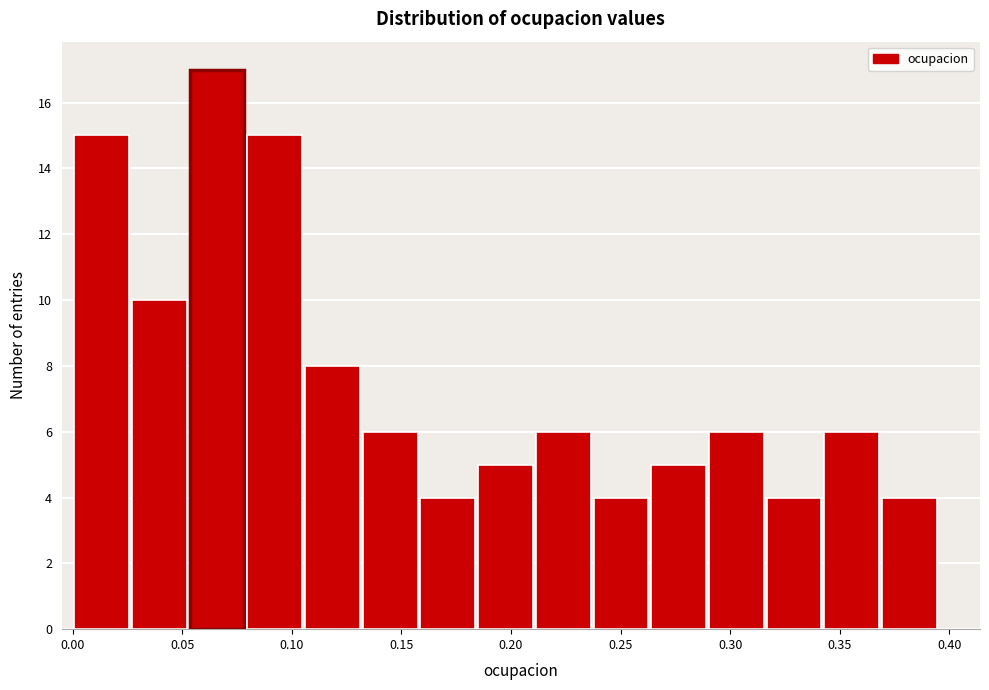

Over which range of the x-axis is the bar tallest?

0.055 to 0.080